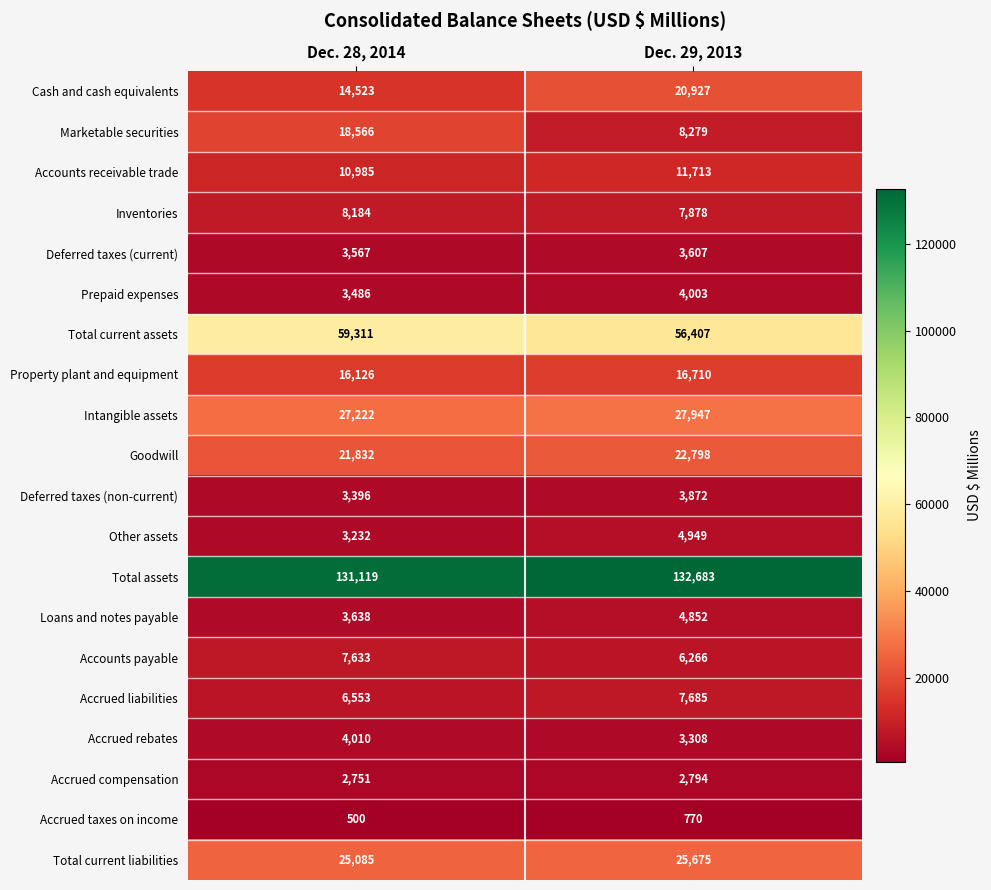

How many categories are shown in the chart?

2